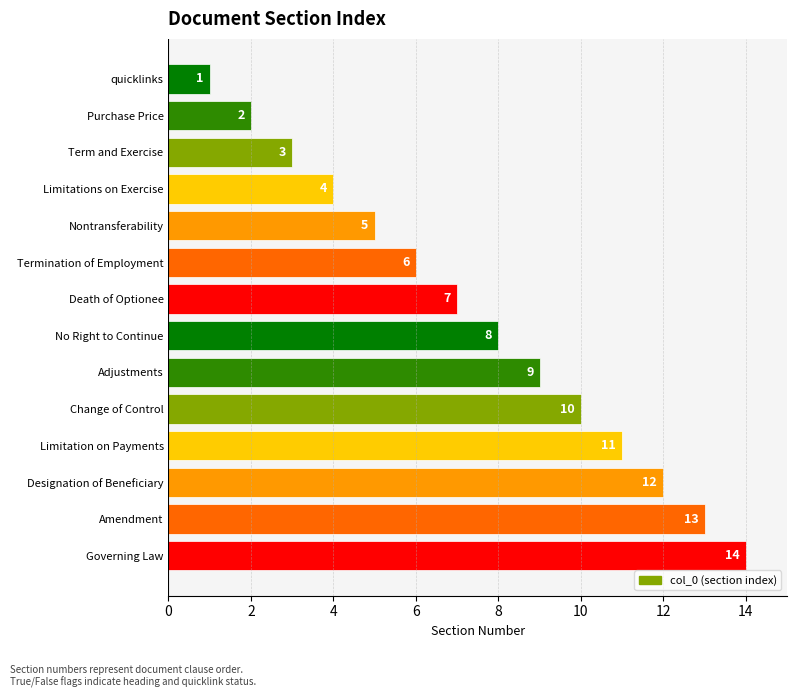

What is the change in value from Term and Exercise to Adjustments?

+6